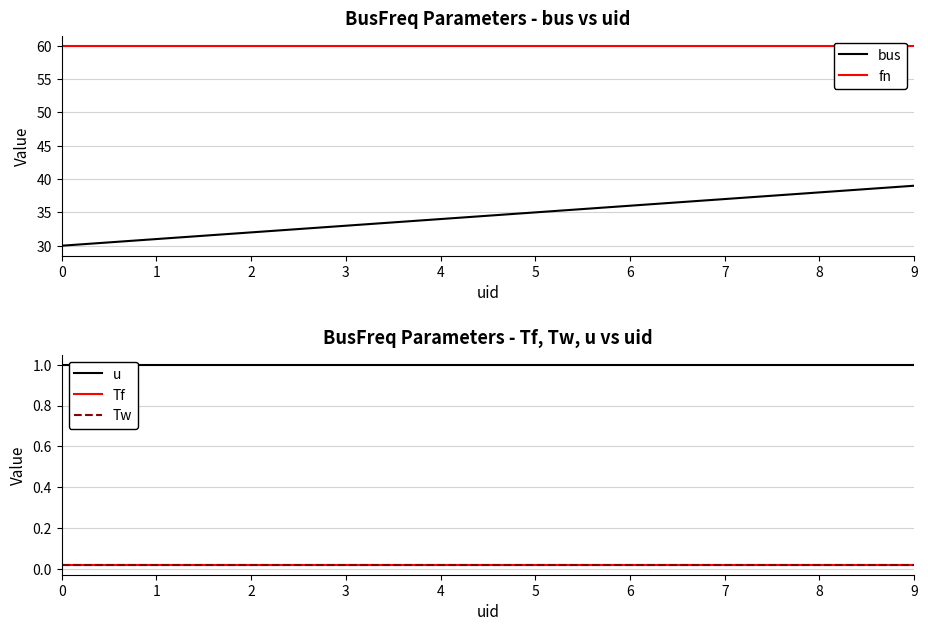

What is the total value across all series at 9?

100.0